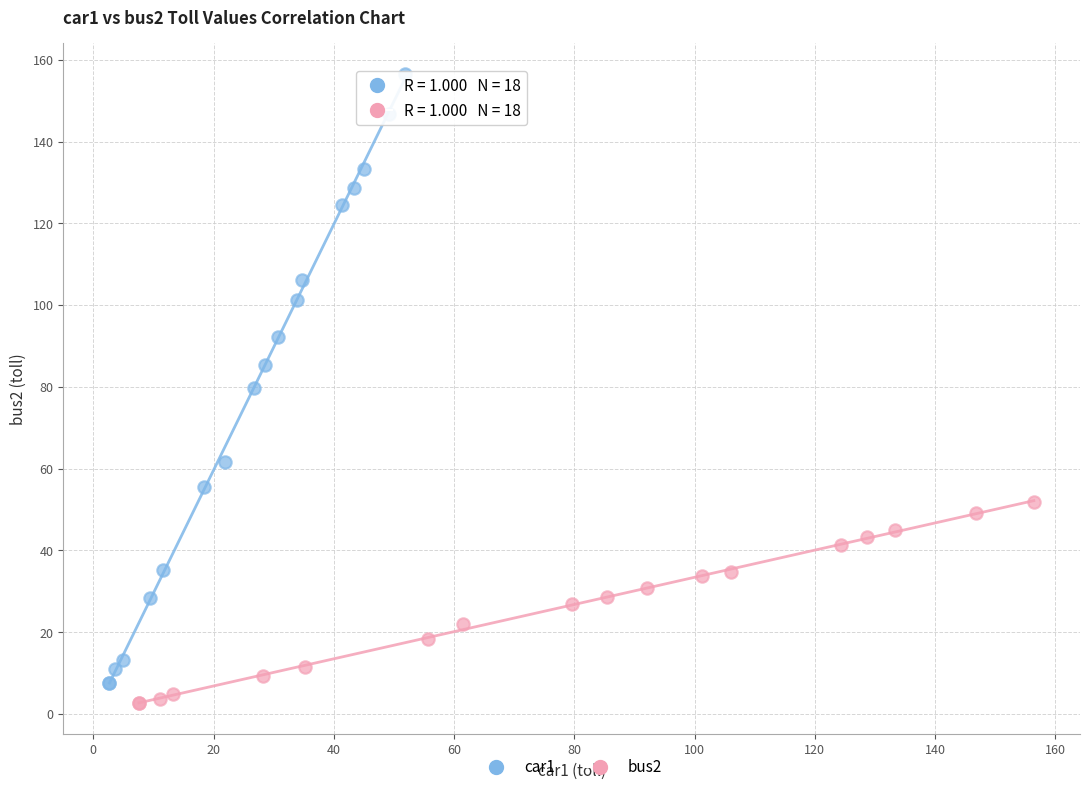

Which series contains the highest Y value?

car1